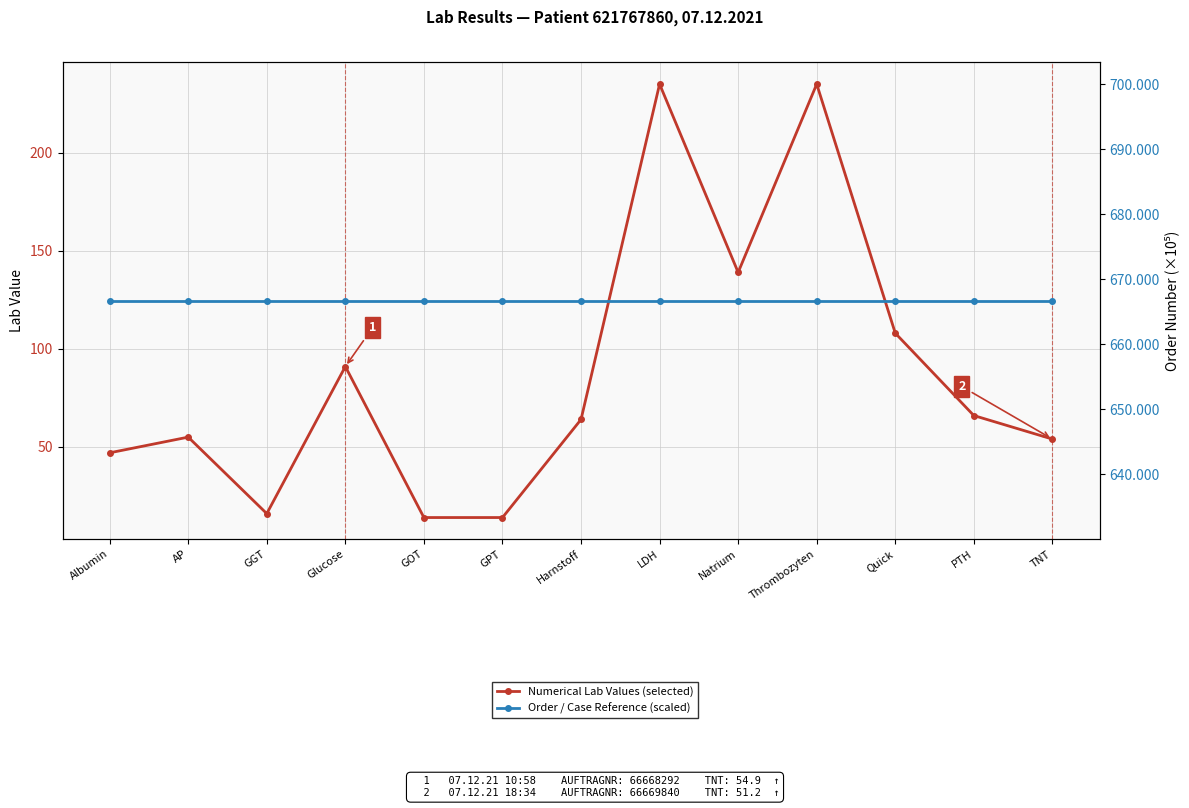

At which category does the chart reach its peak across all series?

Albumin